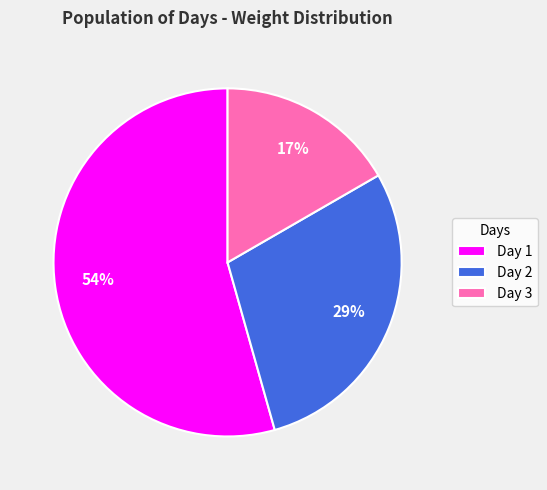

To the nearest percent, what percentage of the pie is Day 2?

29%